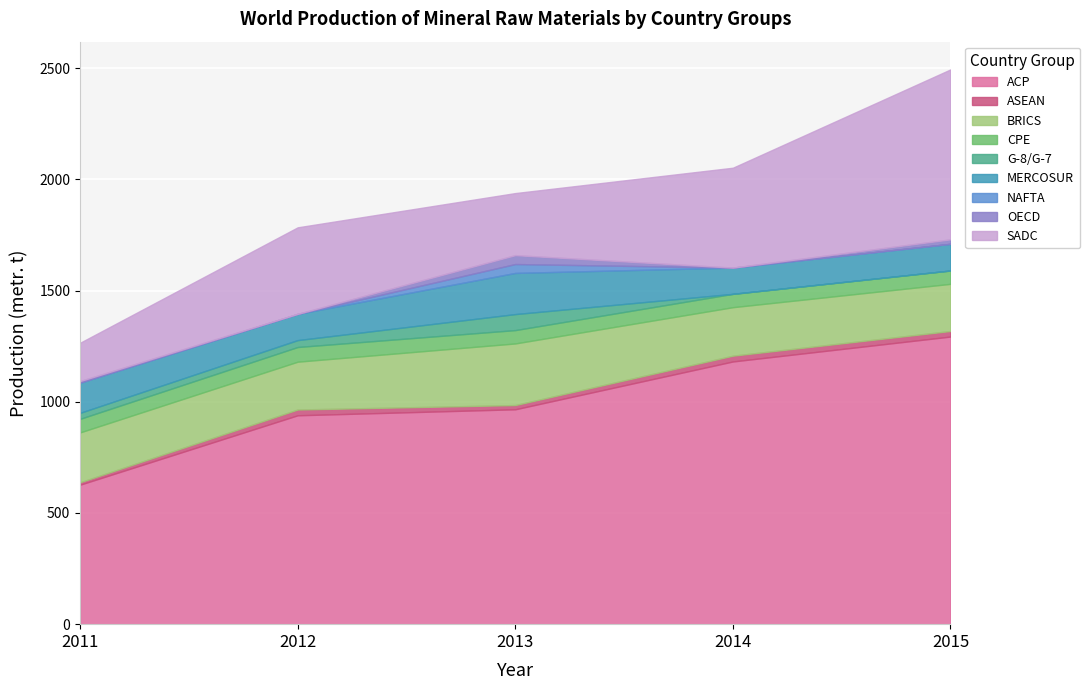

What is the total value across all series at CPE?

307